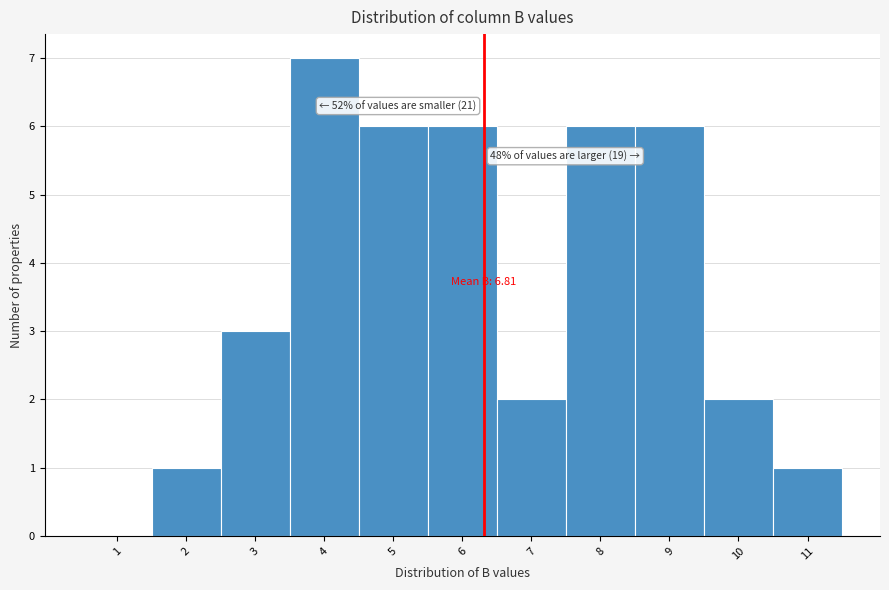

Reading left to right, list all the values displayed in this chart.

1=0	2=1	3=3	4=7	5=6	6=6	7=2	8=6	9=6	10=2	11=1